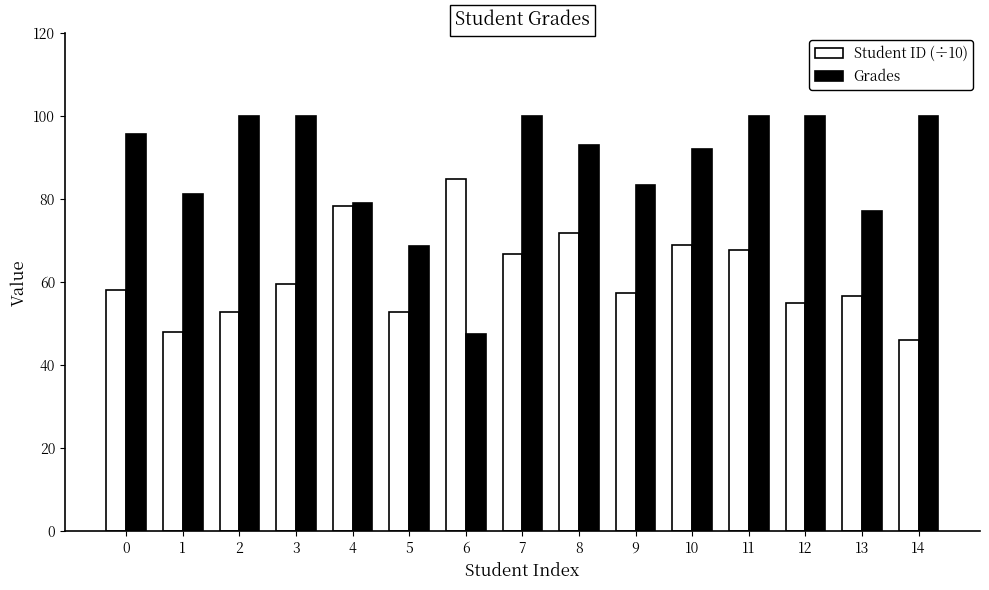

How many groups of bars are there?

15